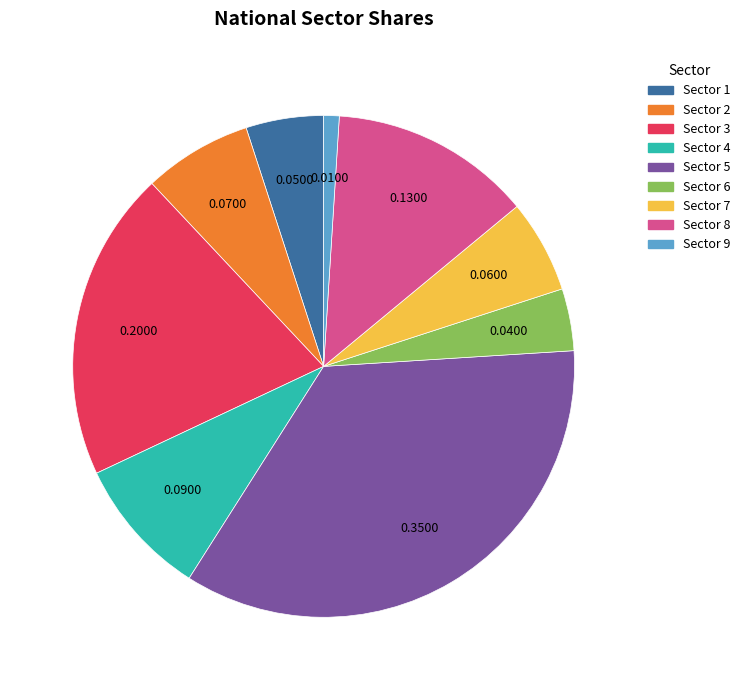

How many slices are in this pie chart?

9